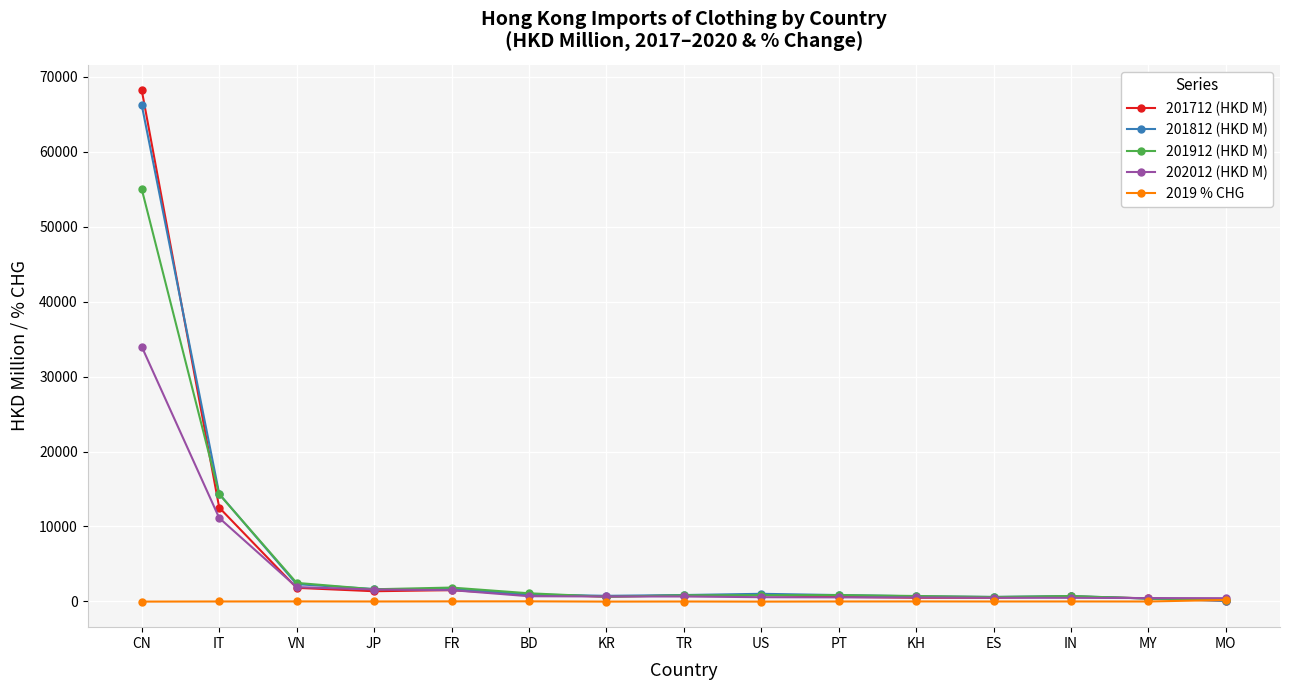

Which series has the widest spread of values?

201712 (HKD M)